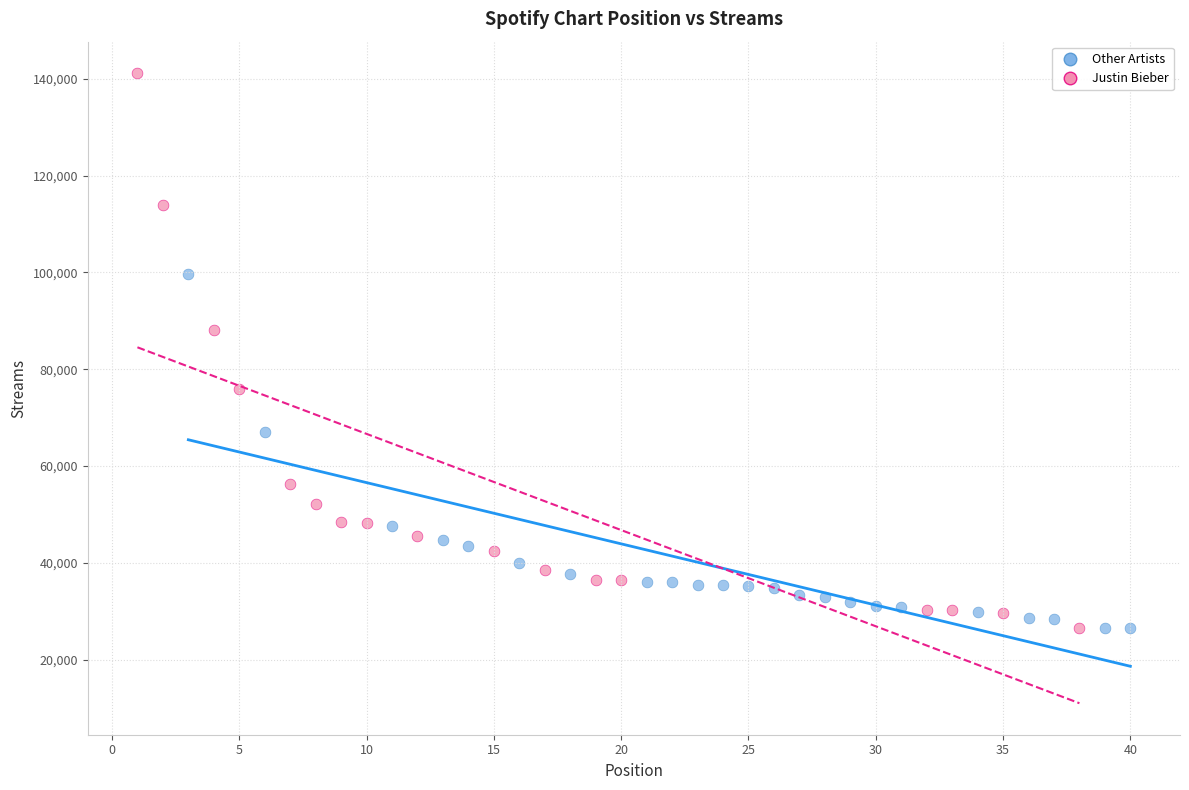

What are all the series names shown in the legend?

Other Artists, Justin Bieber